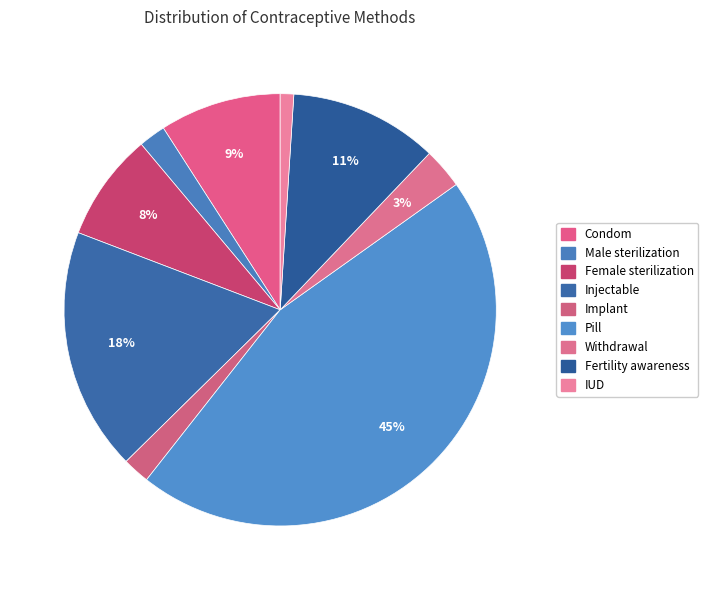

How much of the chart is everything except Female sterilization?

91.9%